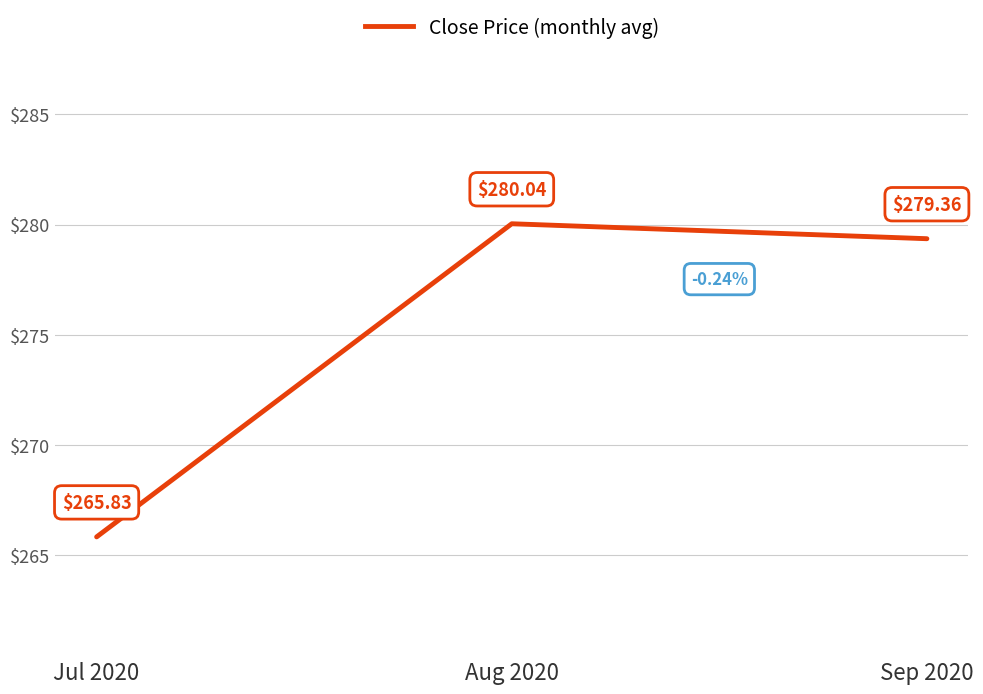

Reading right to left, transcribe all the data shown in this chart.

279.4	280.0	265.8